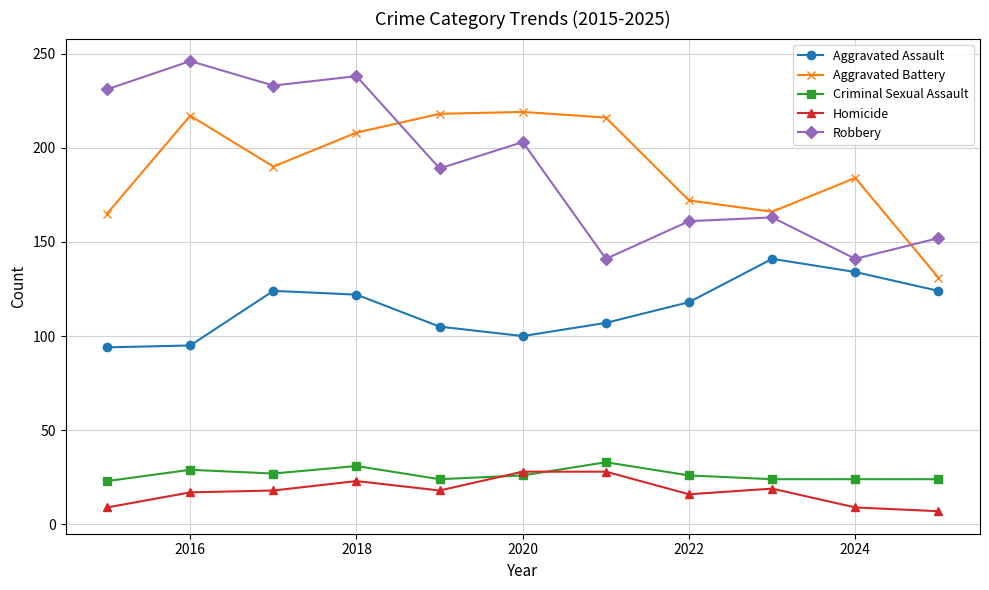

At how many categories does at least one series exceed 63?

11